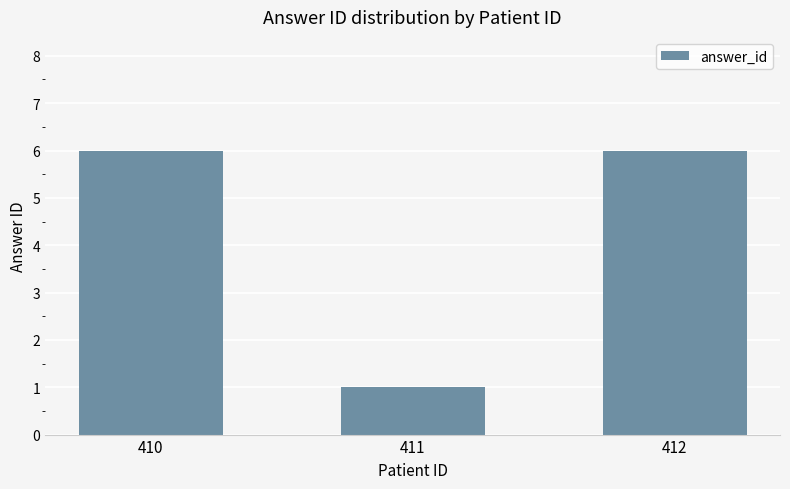

Which has a higher value, 411 or 412?

412